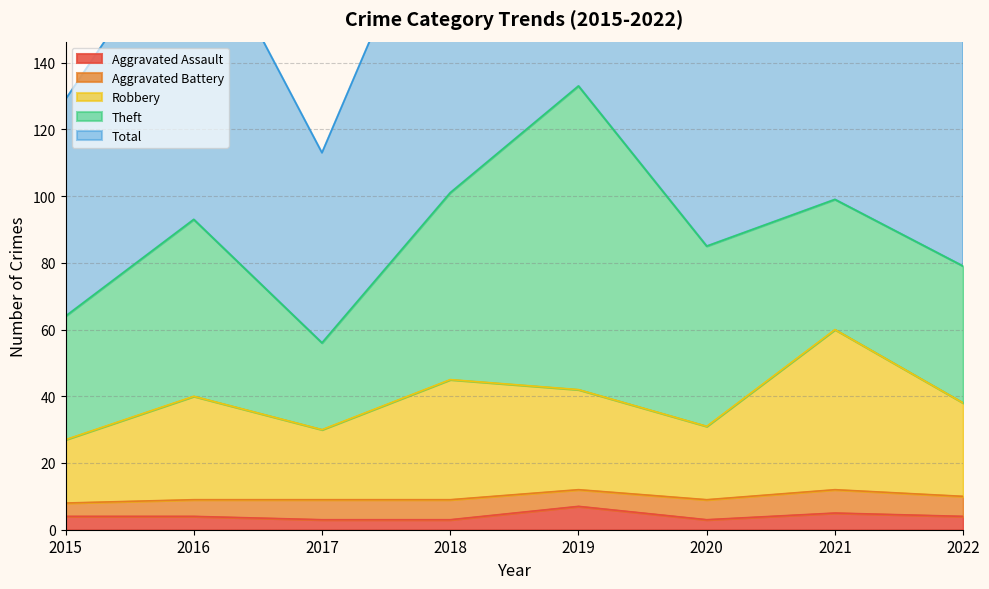

What is the smallest value displayed?

3